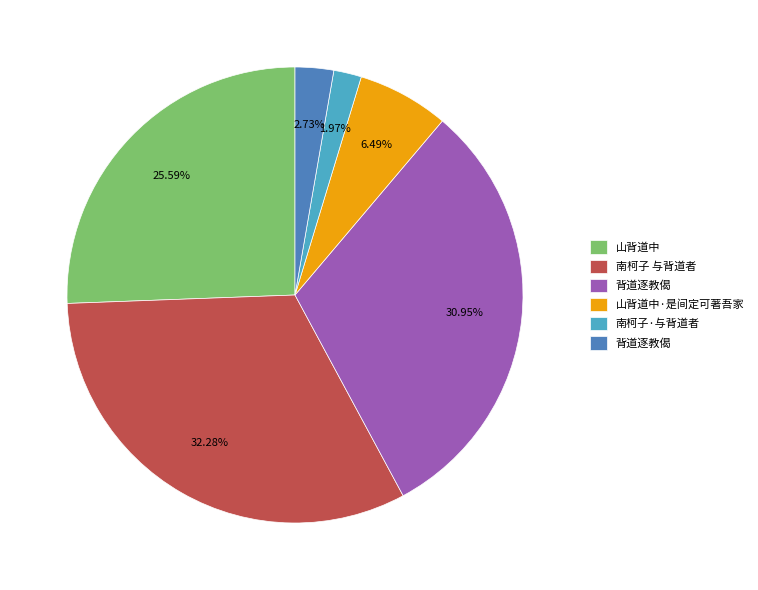

How many slices are in this pie chart?

6